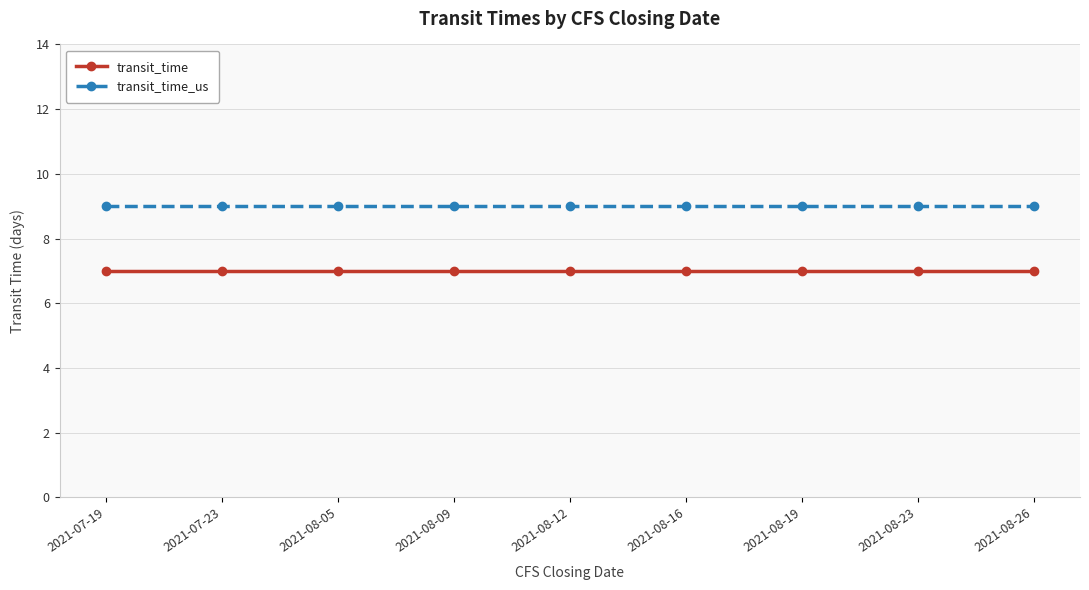

List the series in order of their overall mean, highest first.

transit_time_us, transit_time